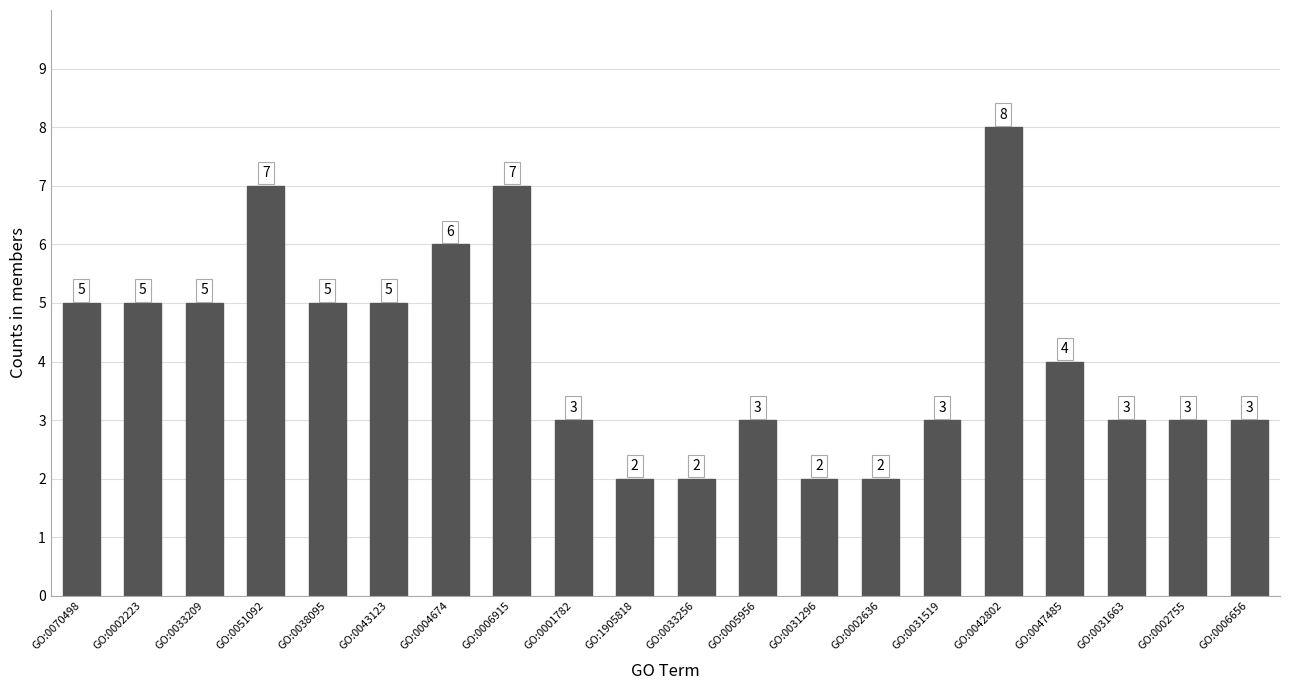

What is the value of the 17th bar from the left?

4